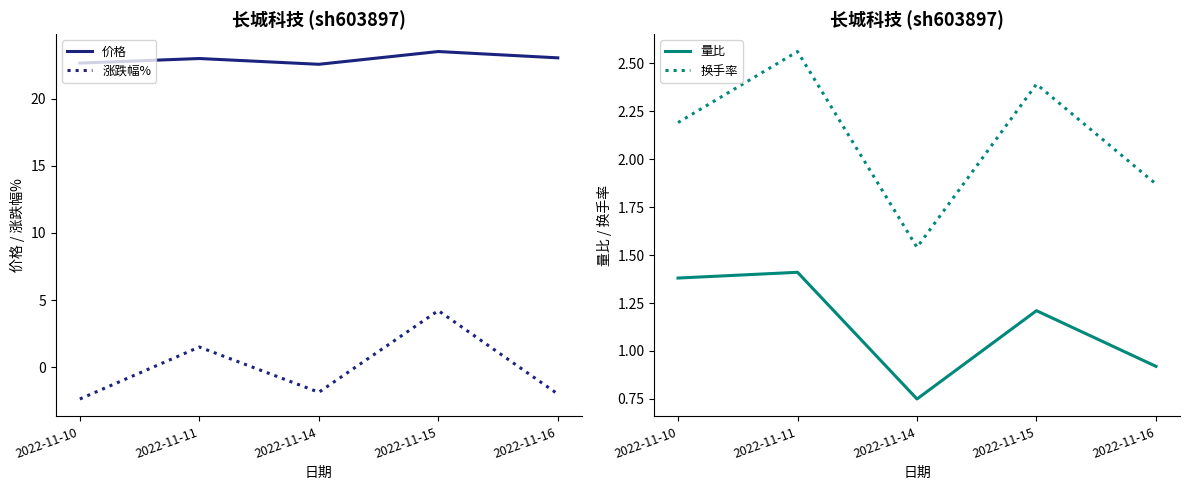

Reading left to right, what are all the values shown in this chart?

价格: 22.6	23.0	22.6	23.5	23.0
涨跌幅%: -2.4	1.5	-1.9	4.2	-2.0
量比: 1.4	1.4	0.8	1.2	0.9
换手率: 2.2	2.6	1.5	2.4	1.9